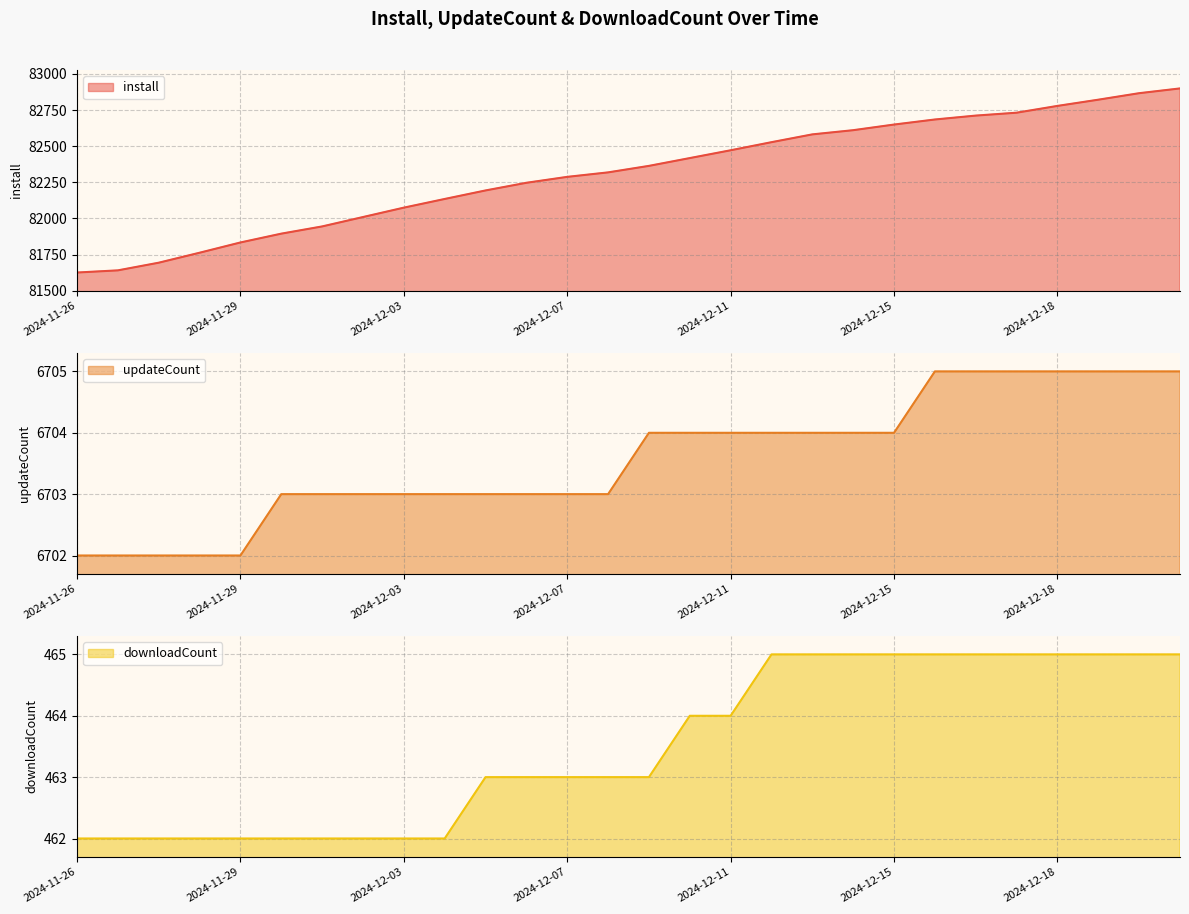

How many values in the downloadCount series exceed 463?

13